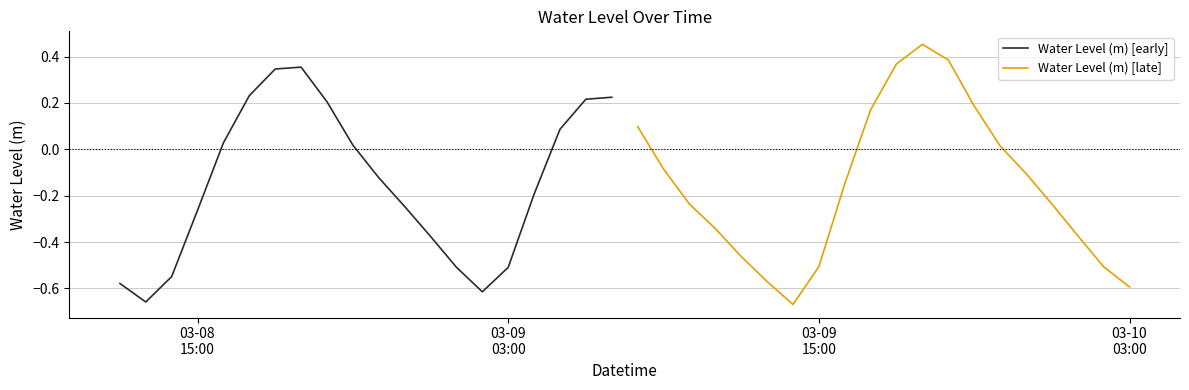

Which series has the largest total across all categories?

Water Level (m) [early]